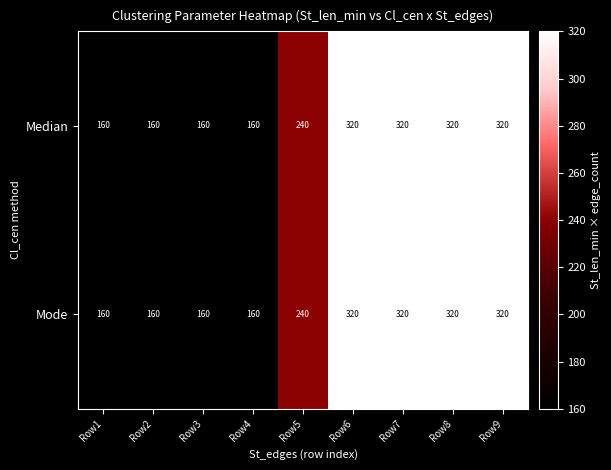

Where is Median nearest to the value 240?

Row5